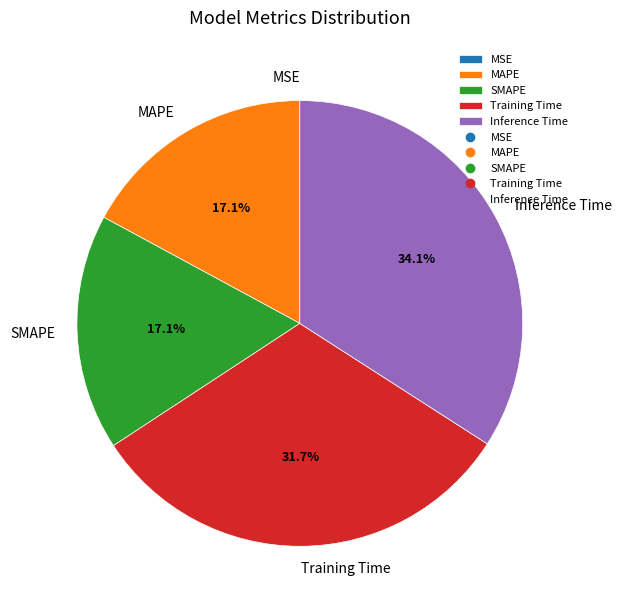

What is the largest slice in the pie chart?

Inference Time